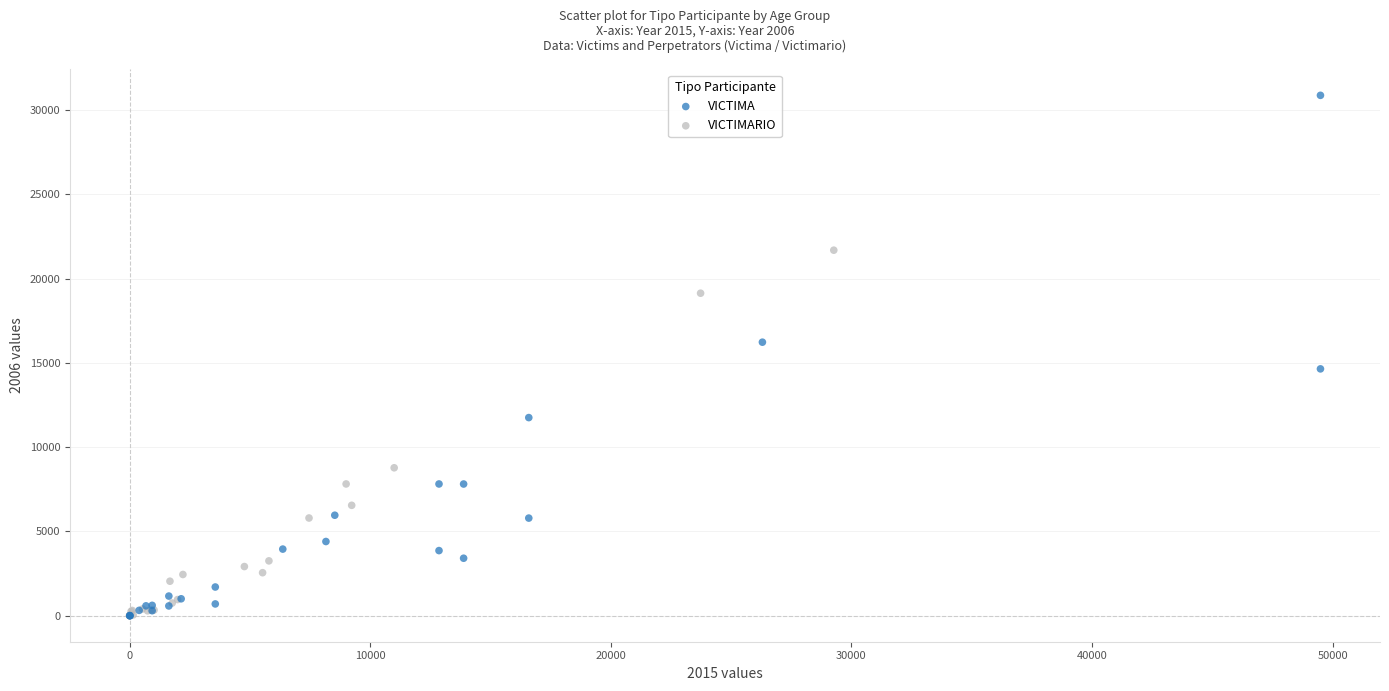

Which series has the widest spread of Y values?

VICTIMA